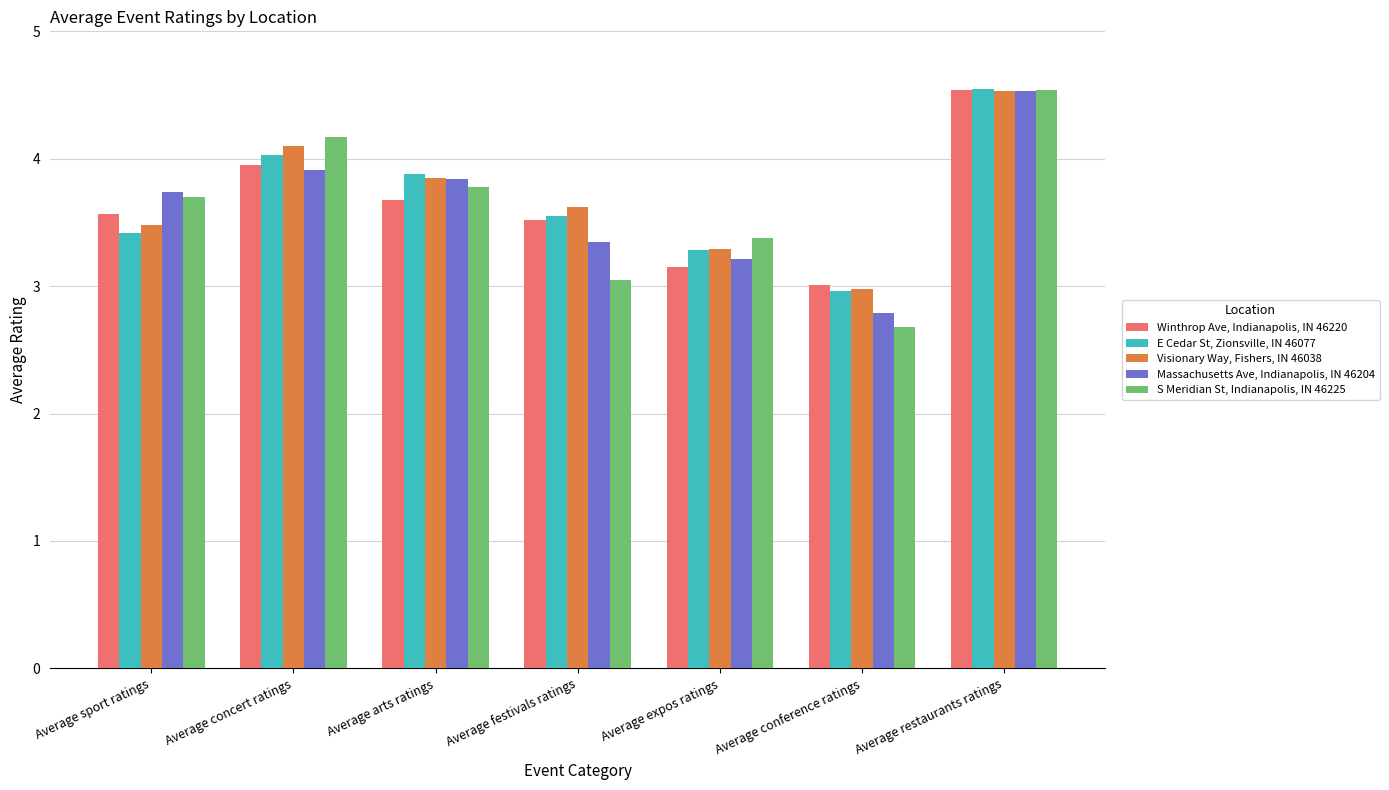

Are the bars horizontal?

No